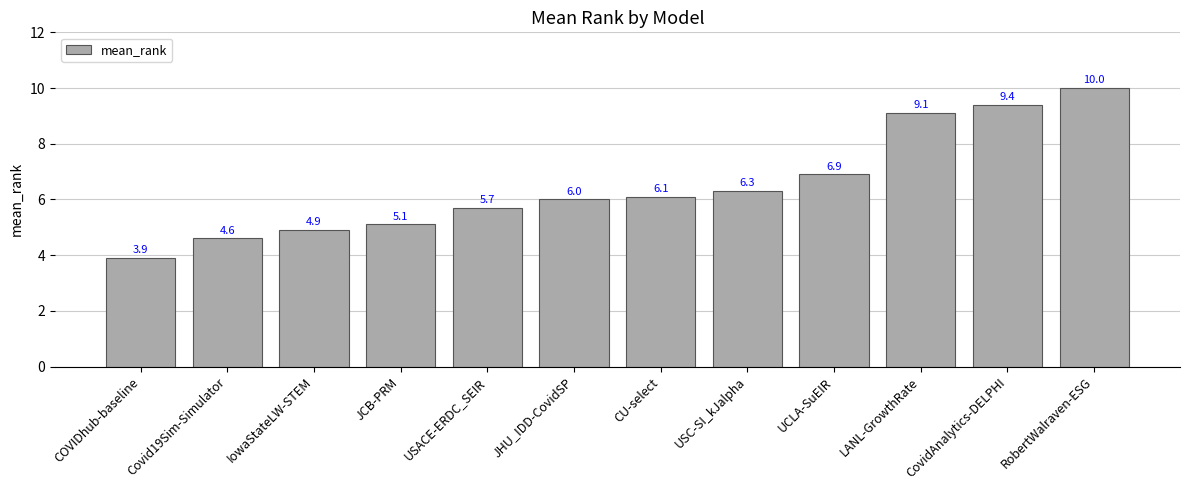

The chart shows a value of 4.9 at IowaStateLW-STEM. True or false?

True